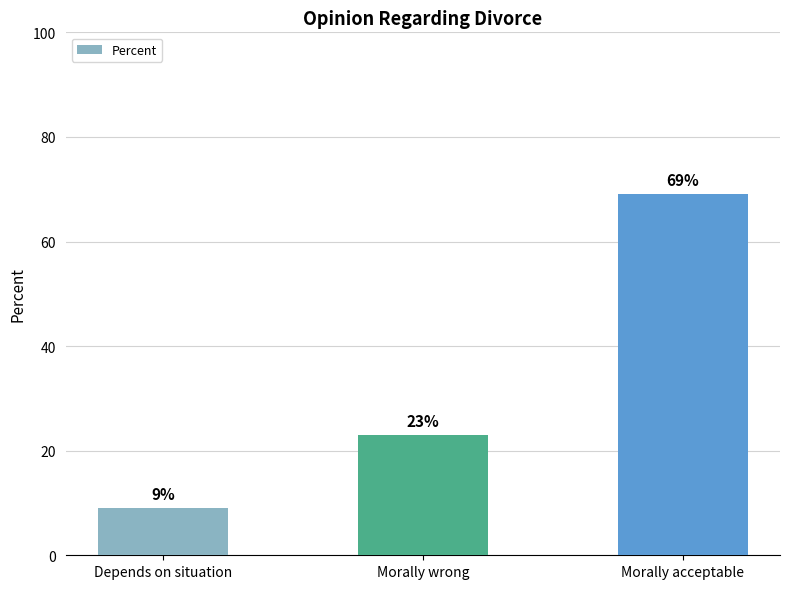

Reading left to right, list all the values displayed in this chart.

9	23	69